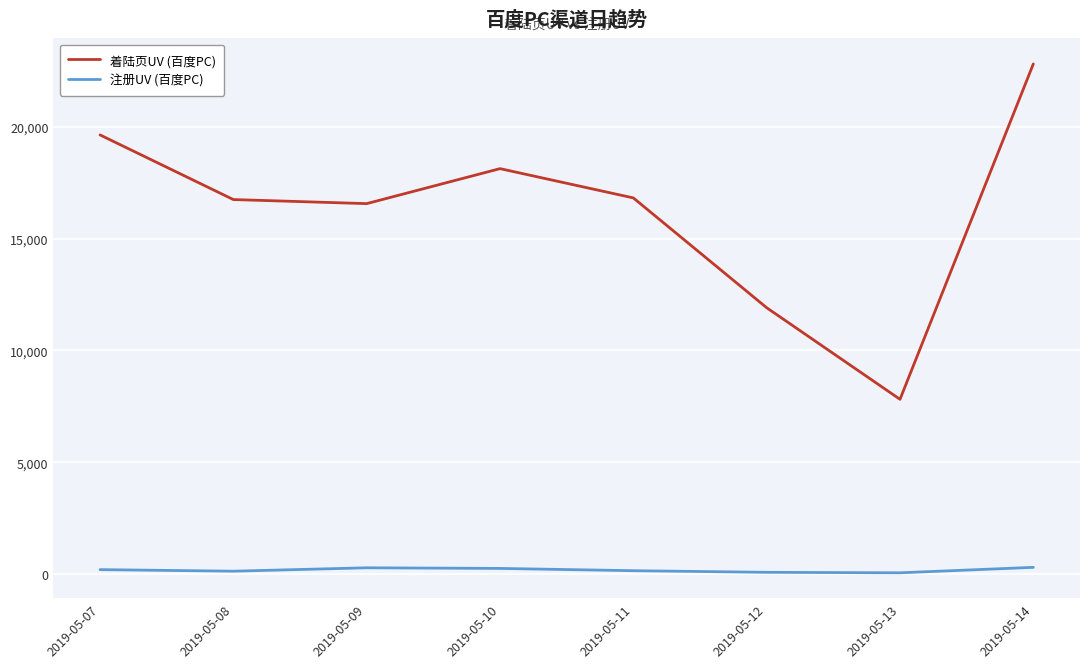

The value of 着陆页UV (百度PC) at 2019-05-09 is 16562.0. True or false?

True